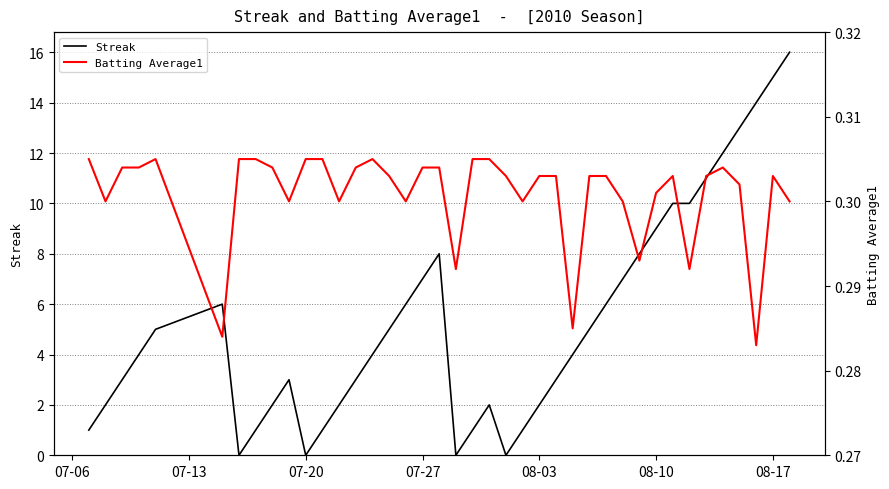

True or false: Streak has a value of 9 at 08-10.

True